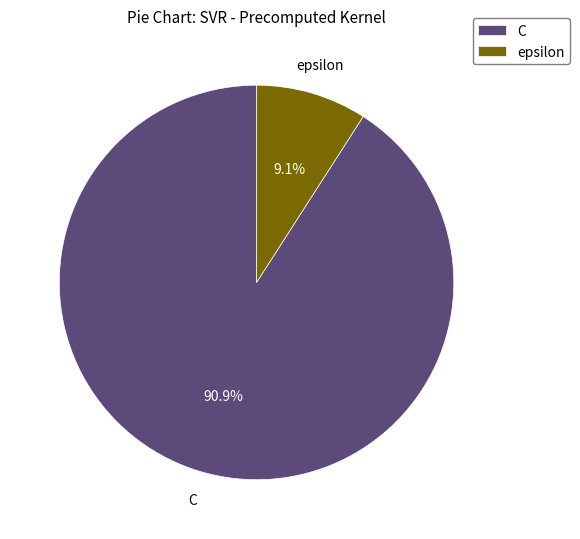

What is the largest slice in the pie chart?

C